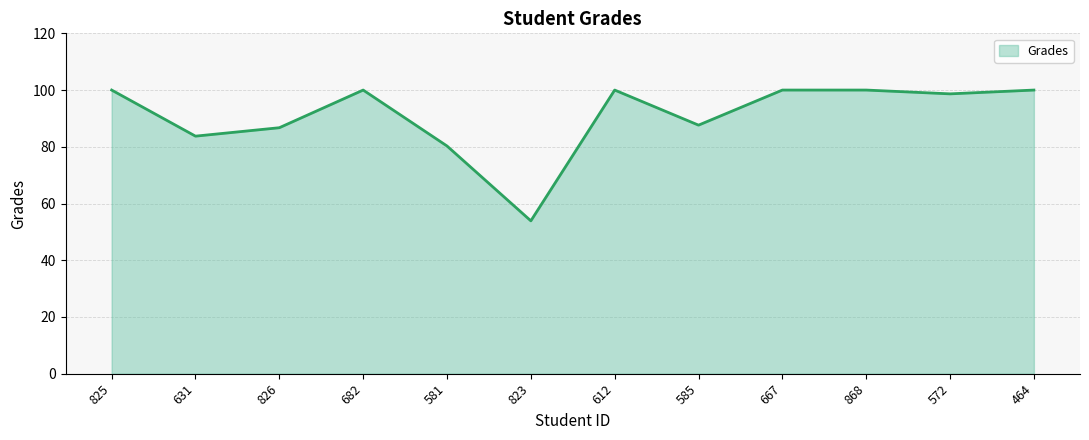

Is it true that the value at 572 is 157.1?

False